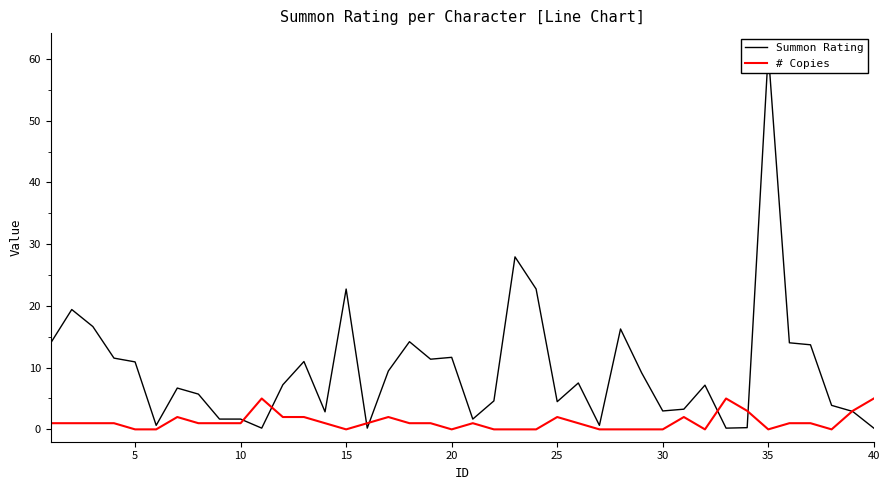

Rank the series by their maximum value, from highest to lowest.

Summon Rating, # Copies